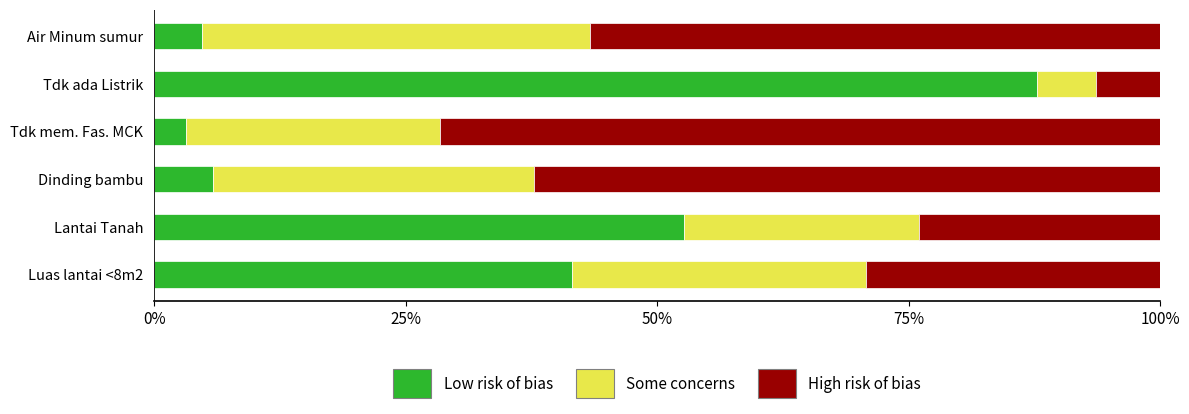

Which category has the highest value in the Low risk of bias series?

Tdk ada Listrik